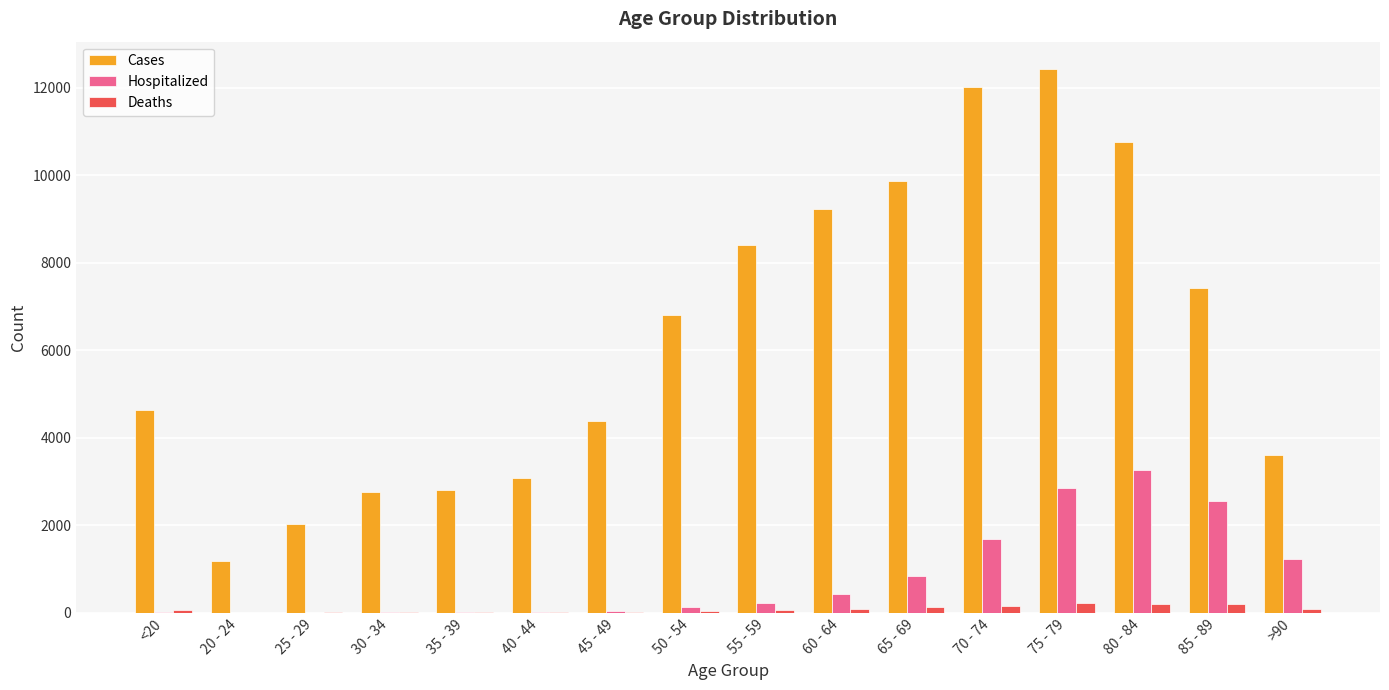

What is the sum of all Deaths values?

1383